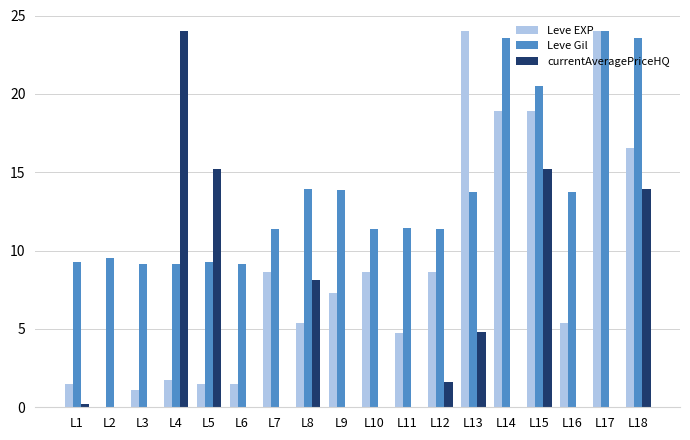

Is the value of currentAveragePriceHQ at L4 greater than the value of Leve EXP at L11?

Yes